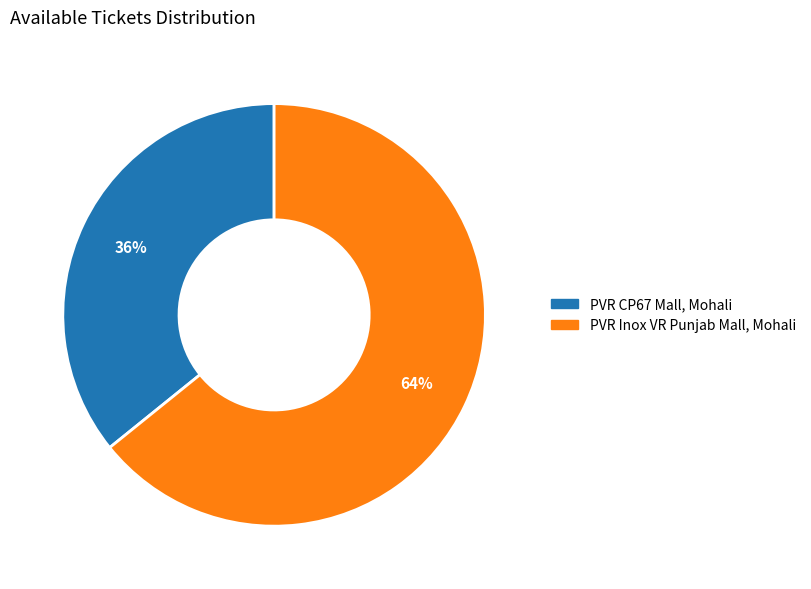

To the nearest percent, what percentage of the pie is PVR CP67 Mall, Mohali?

36%